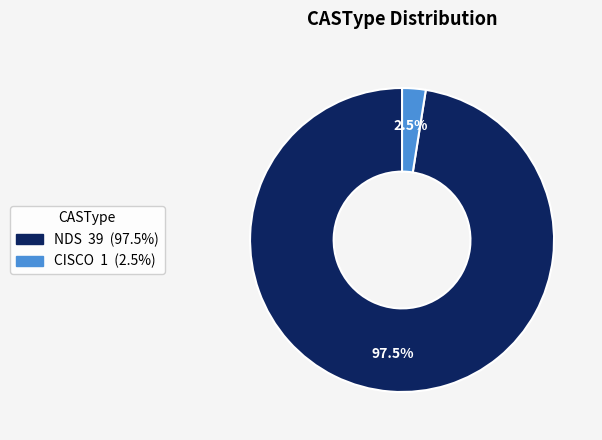

Between CISCO and NDS, which is larger?

NDS